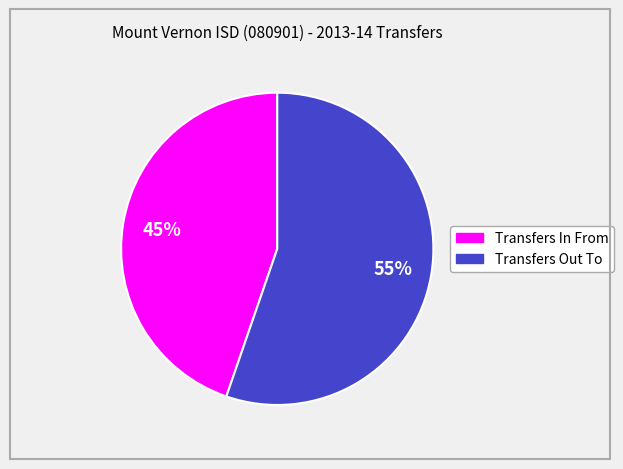

Rank the categories by value from highest to lowest.

Transfers Out To, Transfers In From